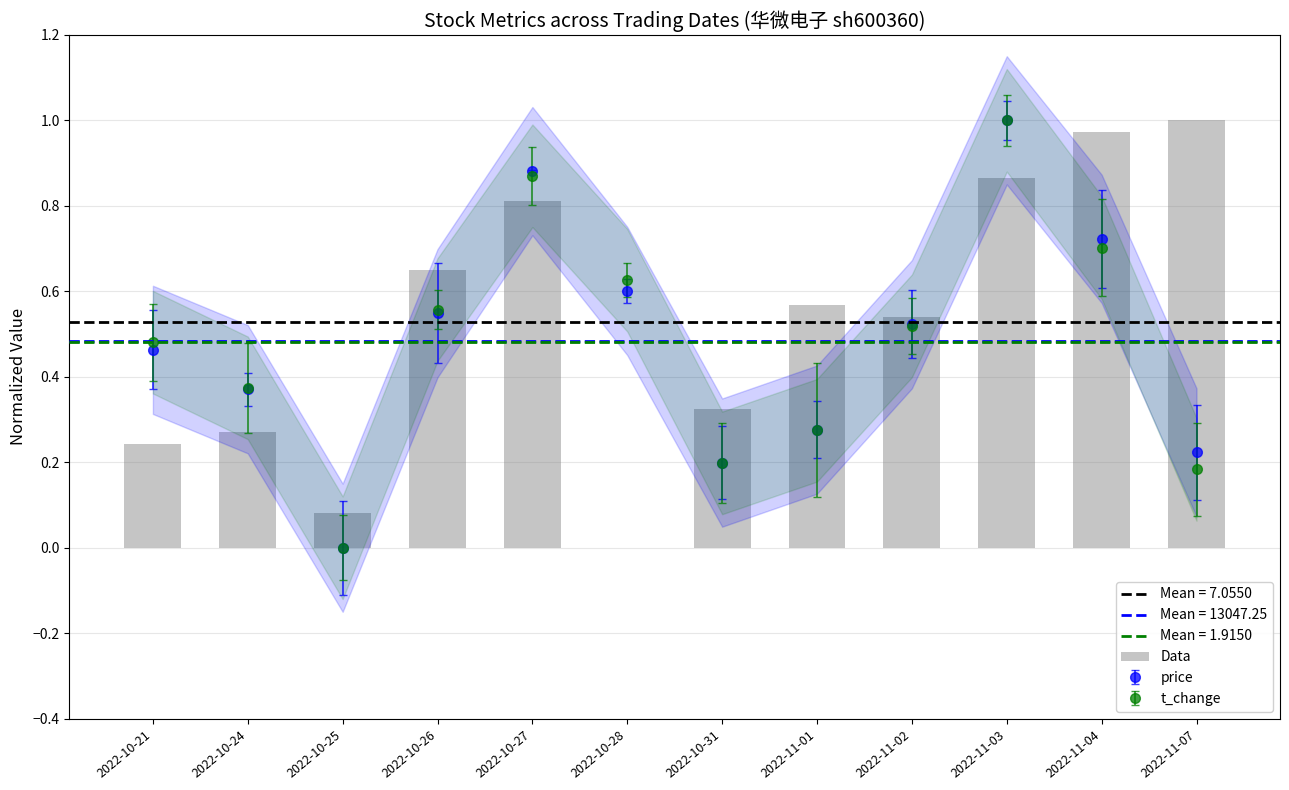

How many values are above zero?

11